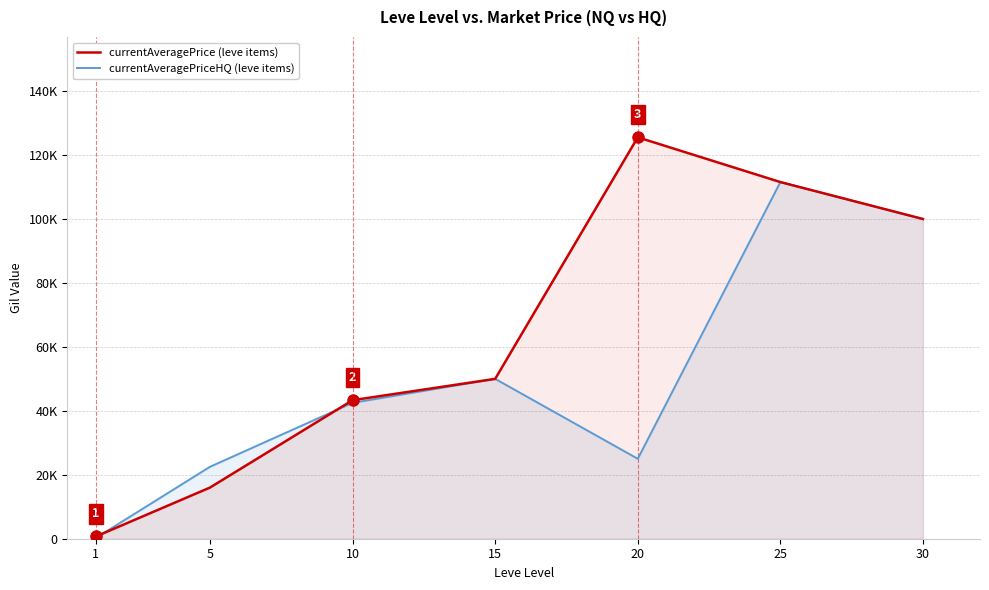

At which category is the sum across all series the highest?

25